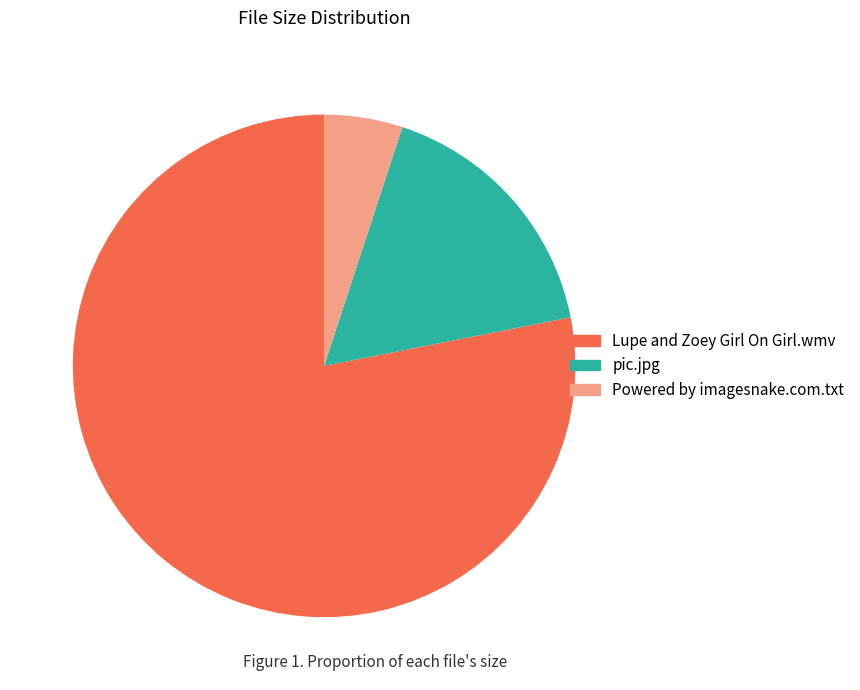

Combined, do Lupe and Zoey Girl On Girl.wmv and Powered by imagesnake.com.txt account for over 50%?

Yes